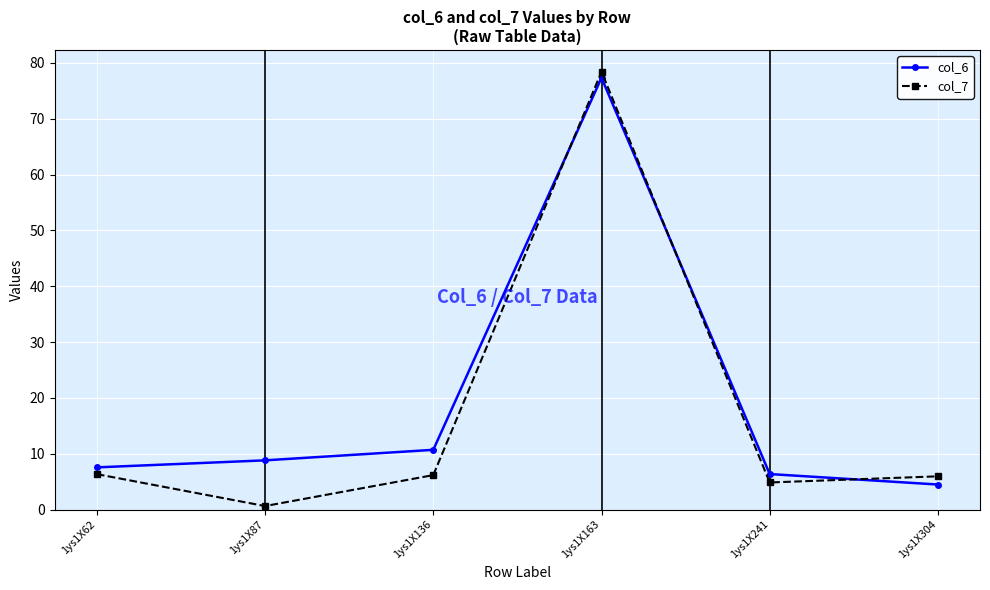

The col_7 series shows 118.5 at 1ys1X163. True or false?

False